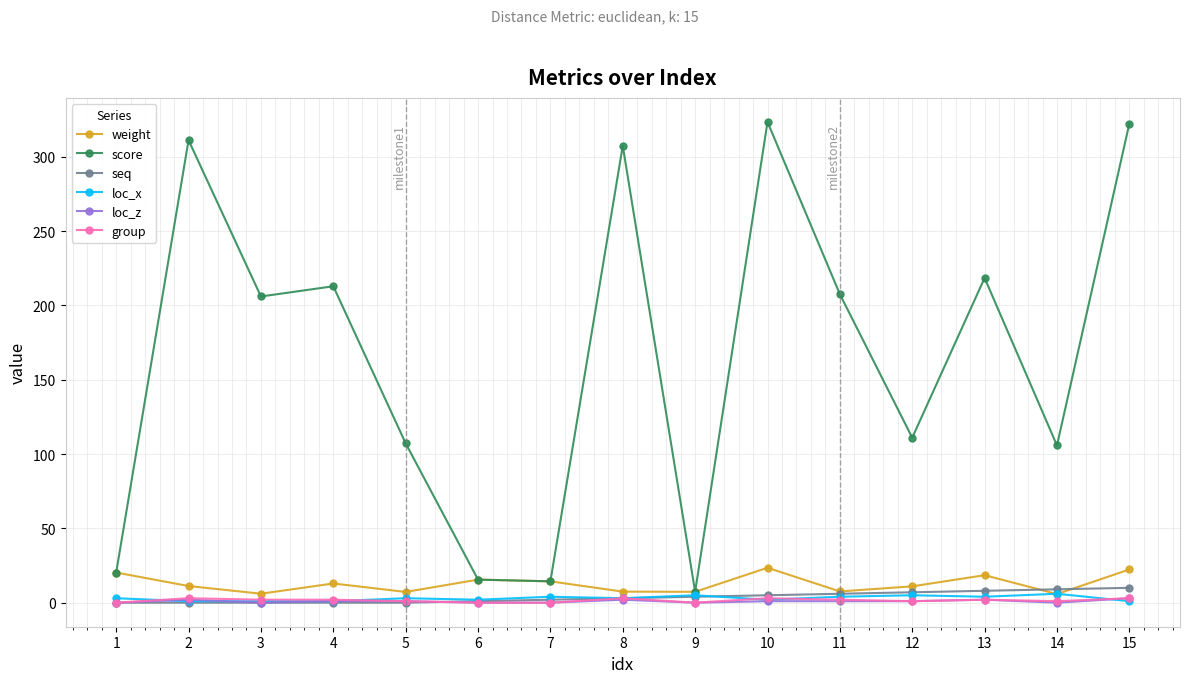

What is the maximum value for seq?

10.0